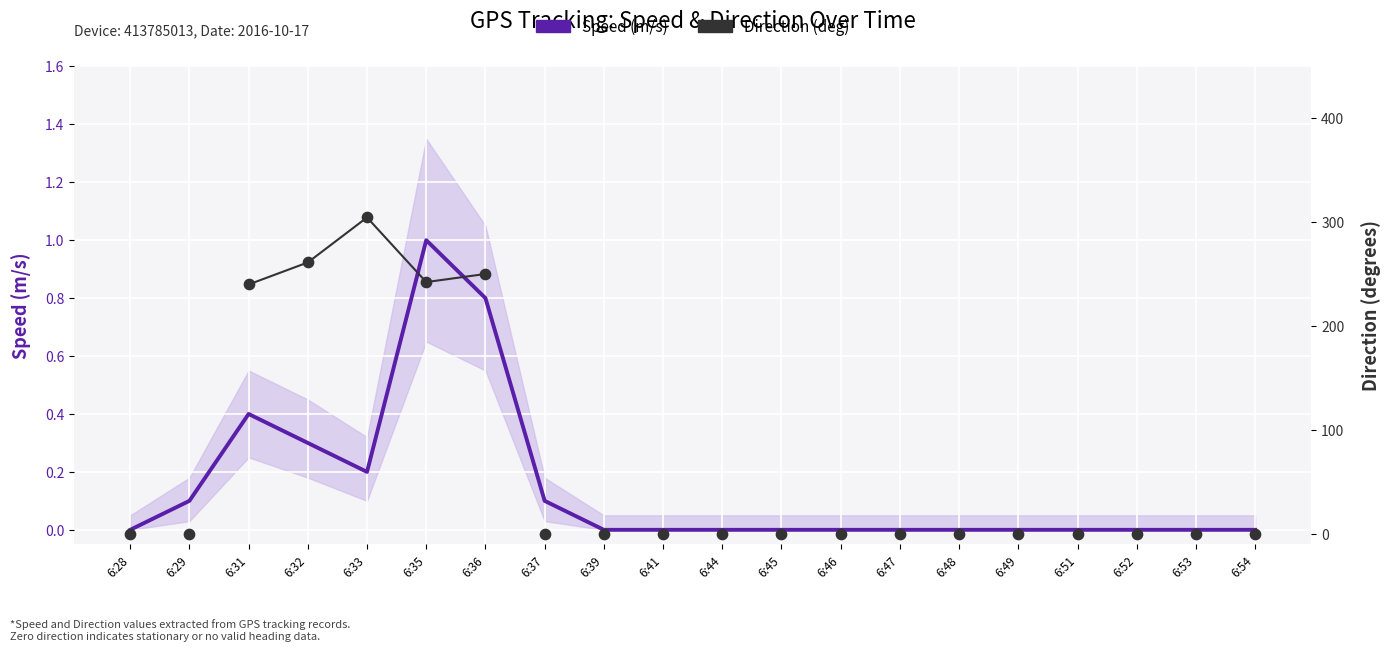

Which series contains the highest Y value?

Direction (deg)